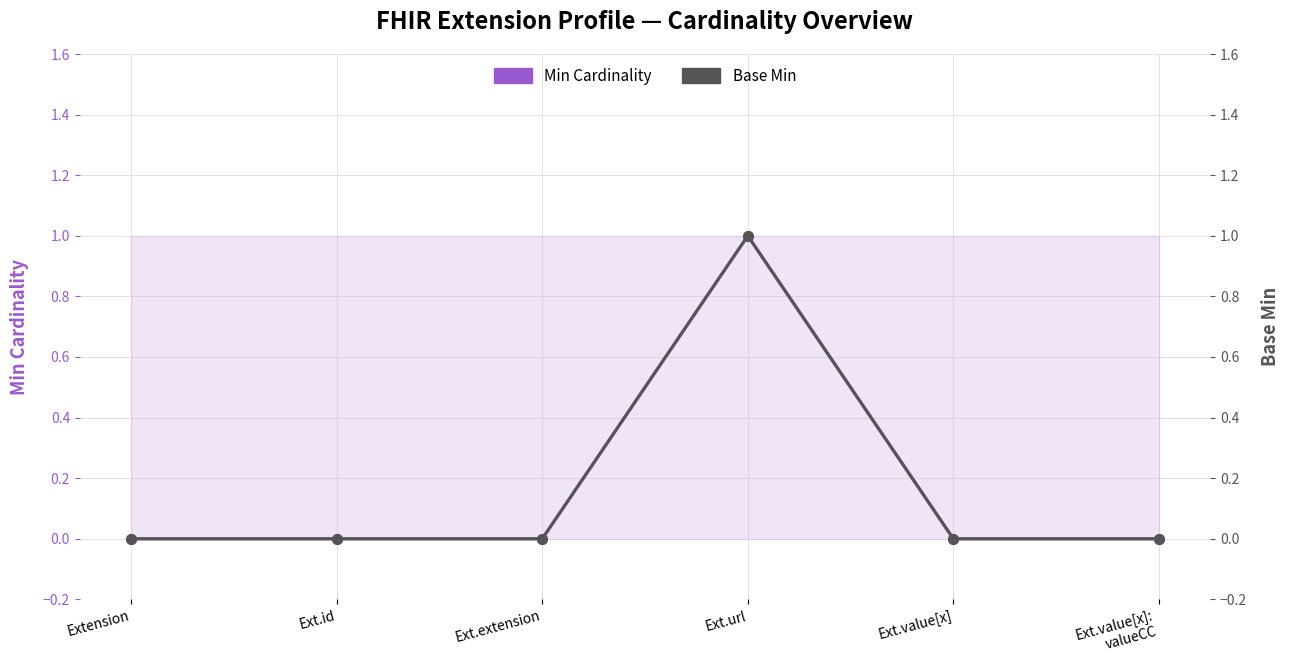

Does the chart display data point markers on the line(s)?

Yes